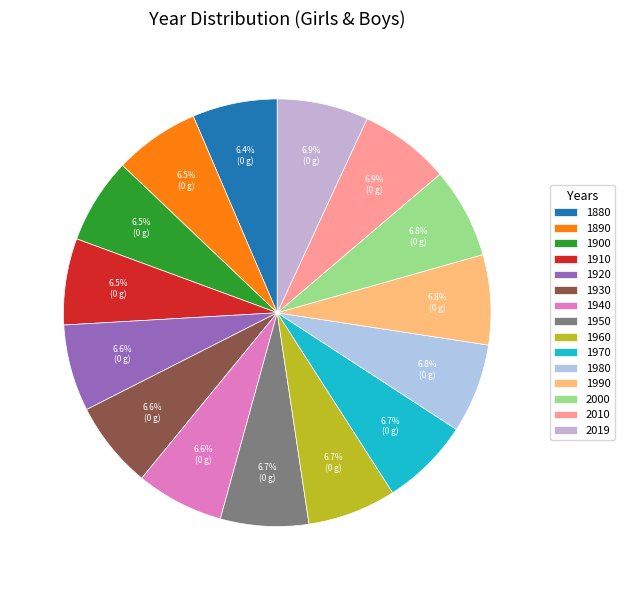

How many slices are in this pie chart?

15